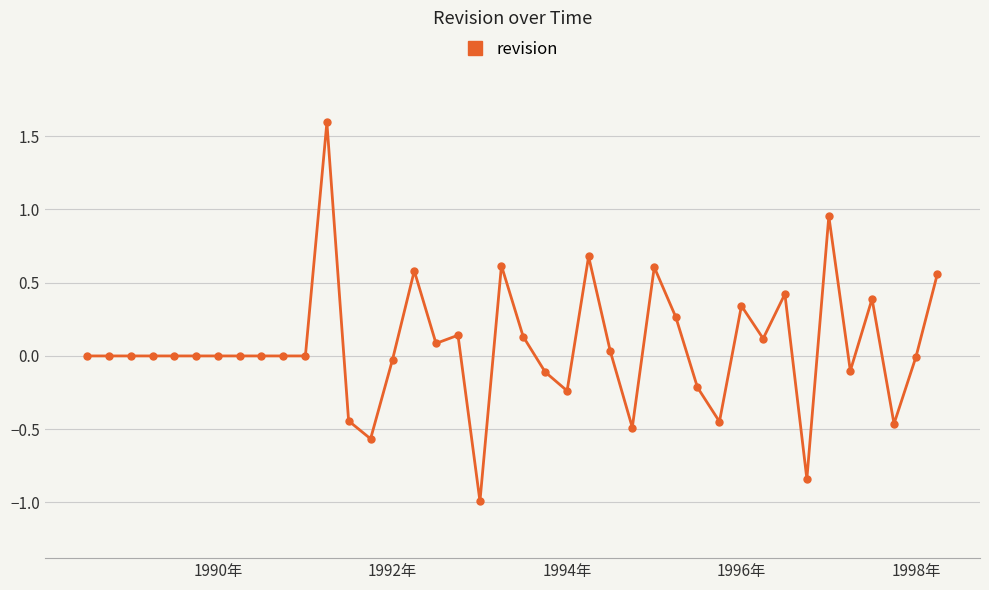

What is the value of the 22nd point from the left?

-0.1